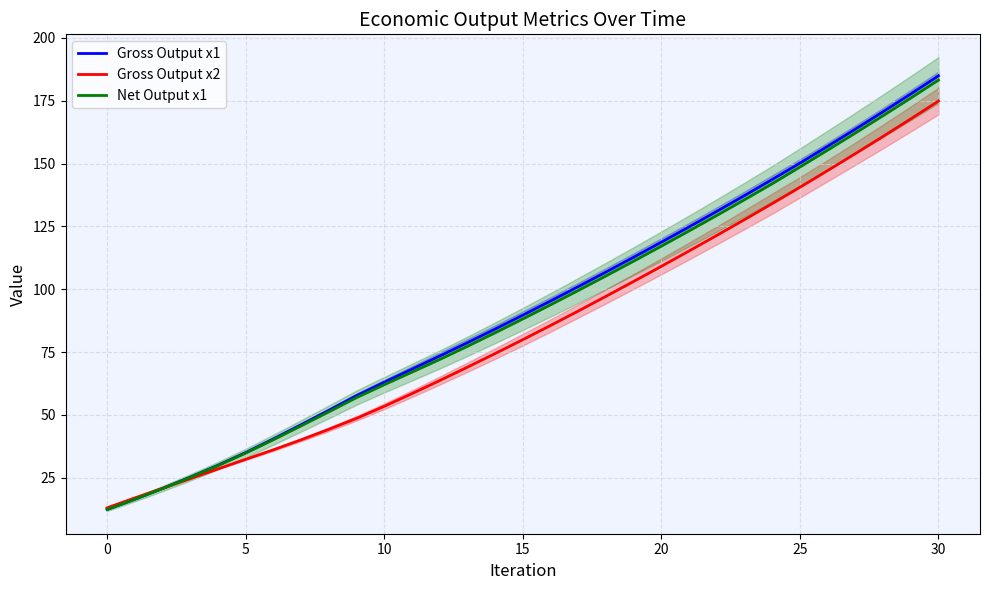

What is the maximum value for Gross Output x1?

184.9